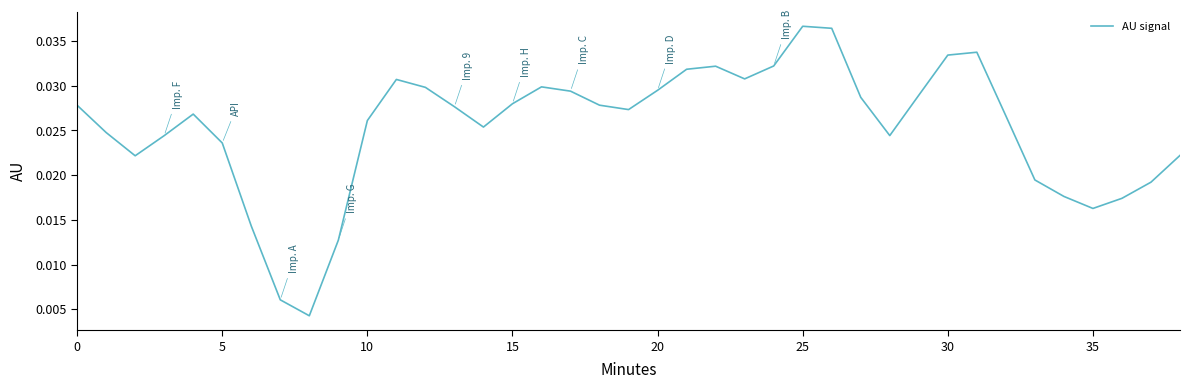

Count the number of categories in the chart.

39